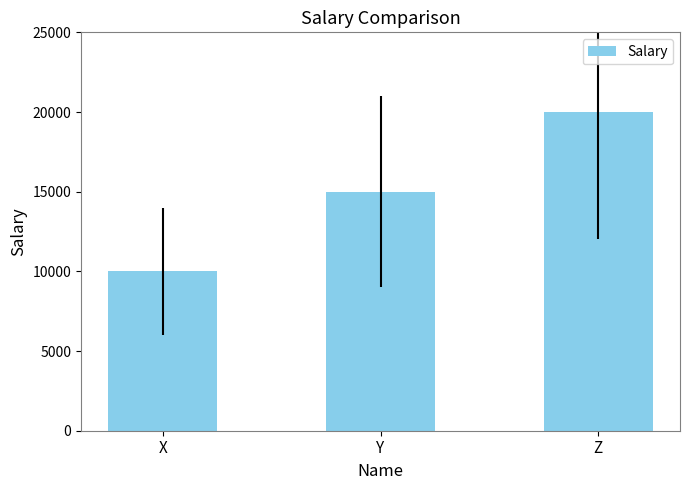

Which label corresponds to the smallest value in the chart?

X